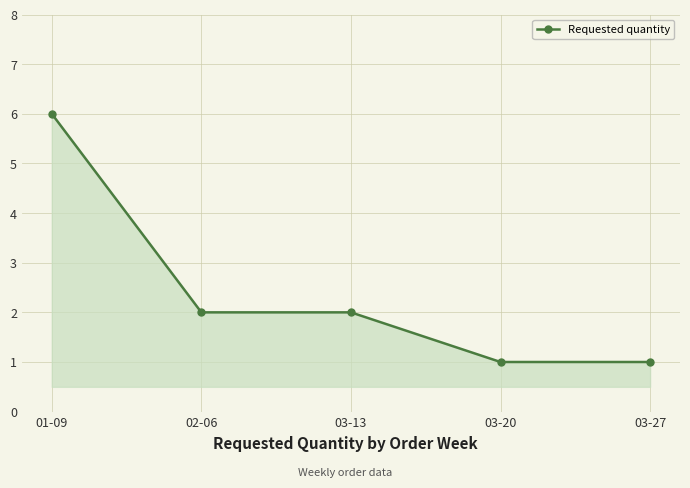

What is the value of the 5th point from the left?

1